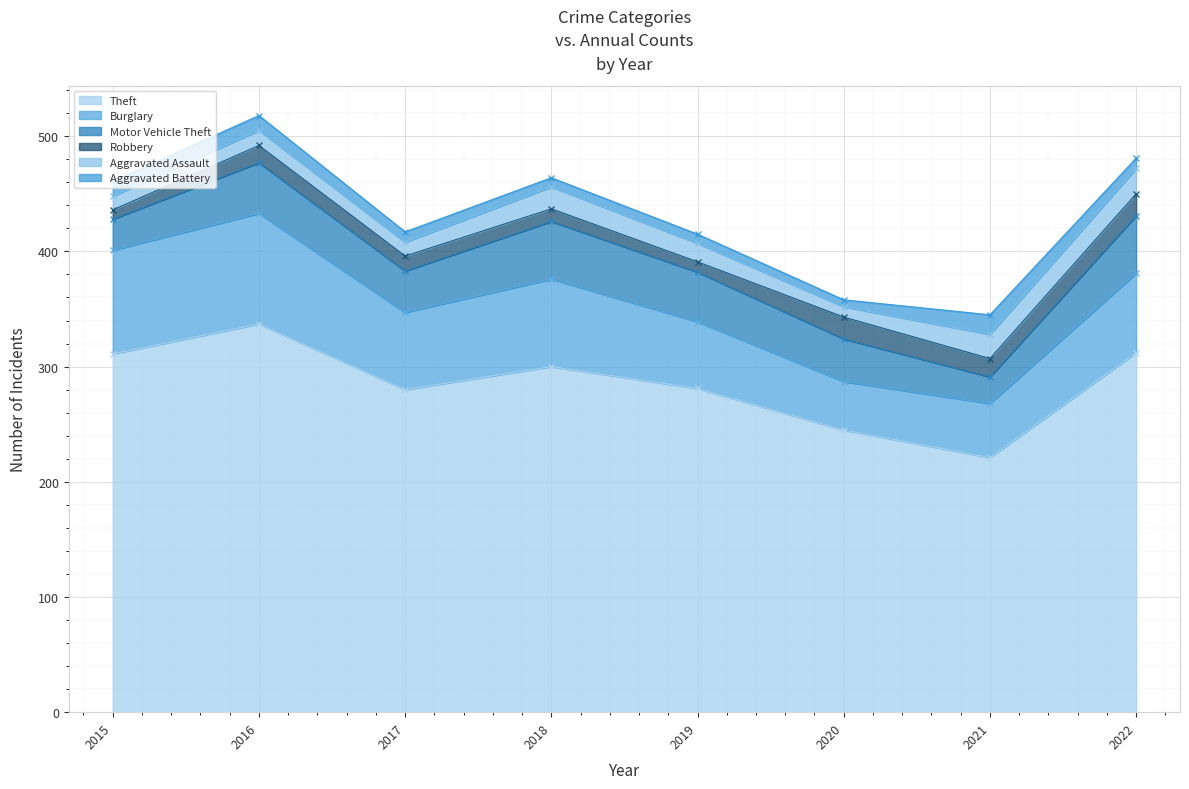

Reading left to right, transcribe all the data shown in this chart.

Theft: 311	337	280	300	281	245	221	312
Burglary: 90	96	67	76	58	42	47	69
Motor Vehicle Theft: 27	44	36	50	43	37	23	50
Robbery: 8	15	13	11	9	19	16	19
Aggravated Assault: 12	13	12	19	16	9	21	22
Aggravated Battery: 13	13	9	8	8	6	17	9